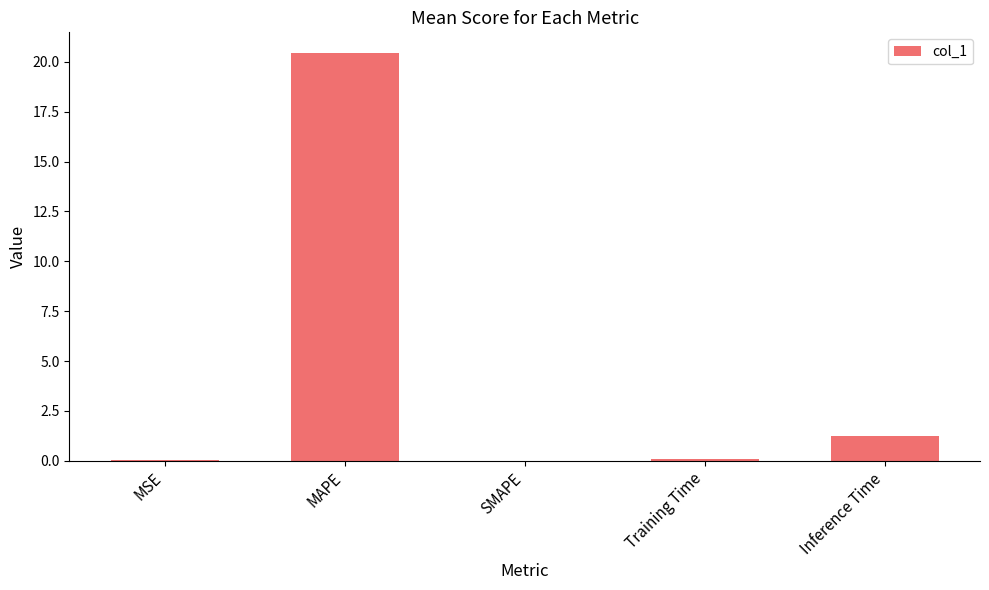

At which category does the chart reach its peak across all series?

MAPE